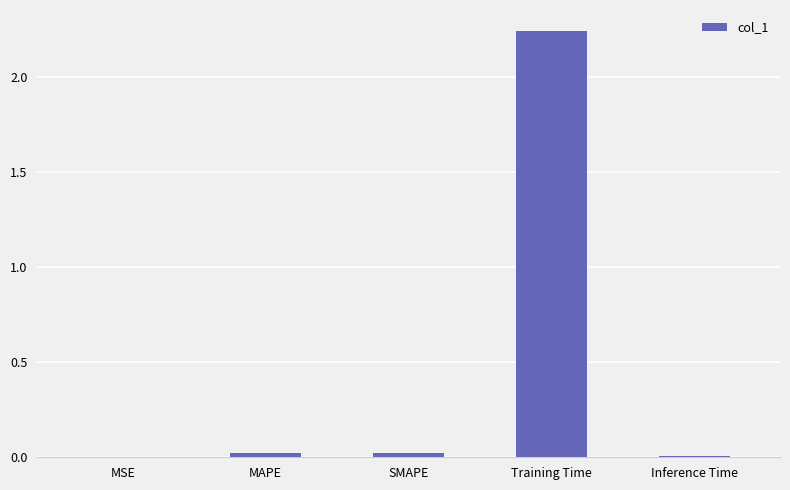

True or false: the data shows 0.0 at SMAPE.

True